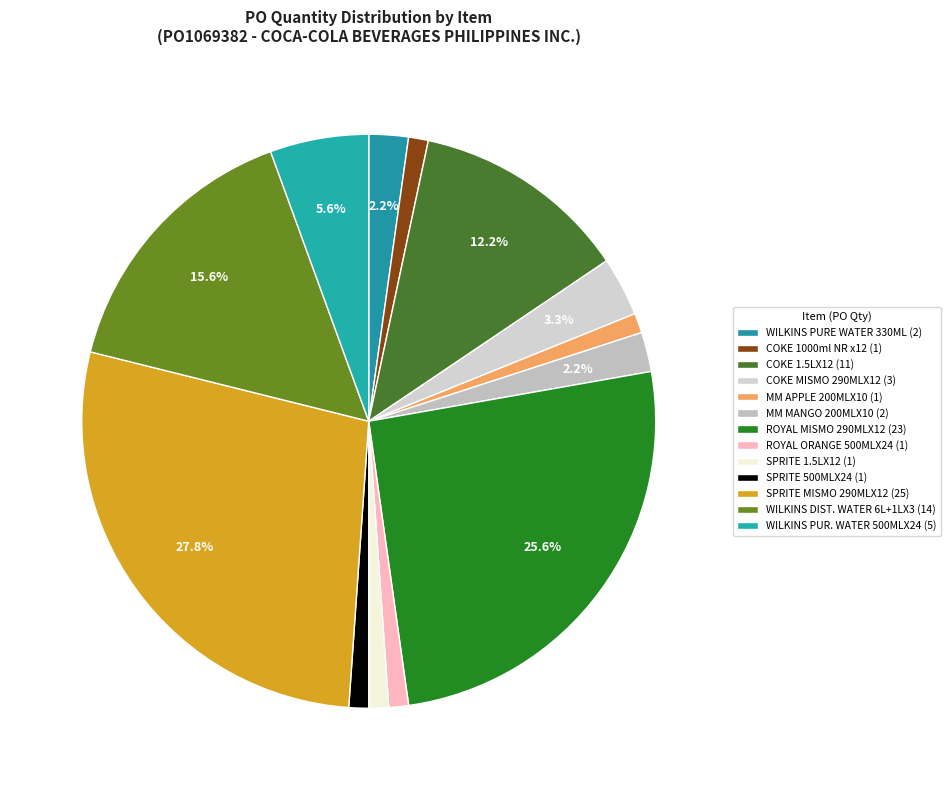

Count the number of slices in the pie.

13